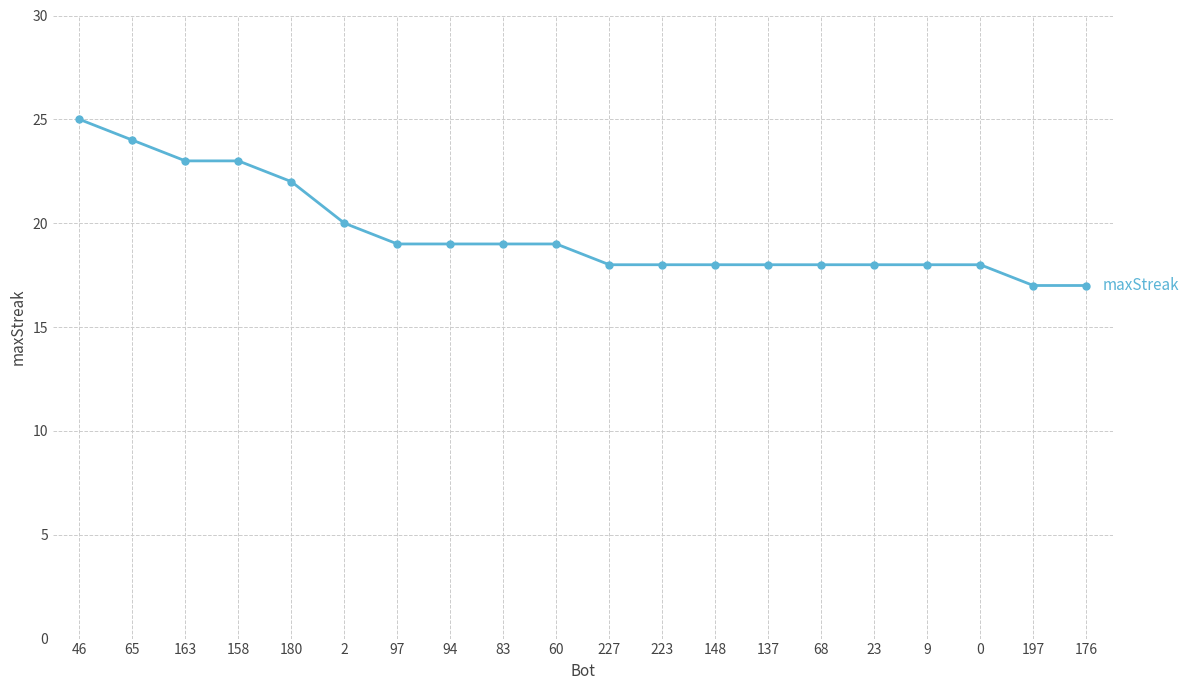

What is the minimum value shown in the chart?

17